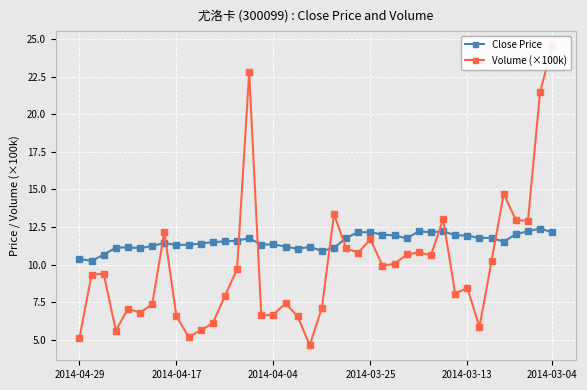

What is the approximate value of Close Price at 25?

12.0